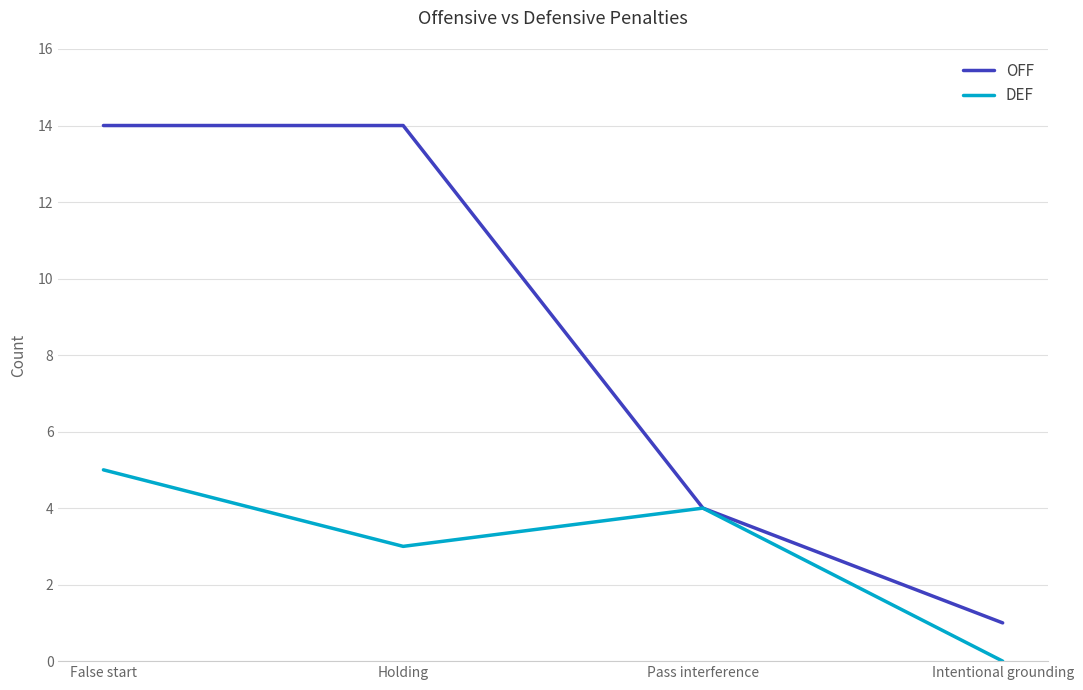

The value of OFF at False start is 6. True or false?

False